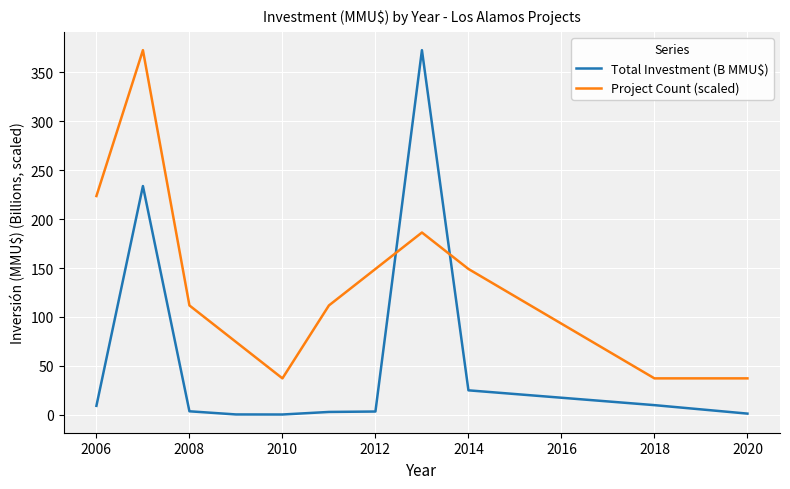

What is the maximum value for Project Count (scaled)?

372.6